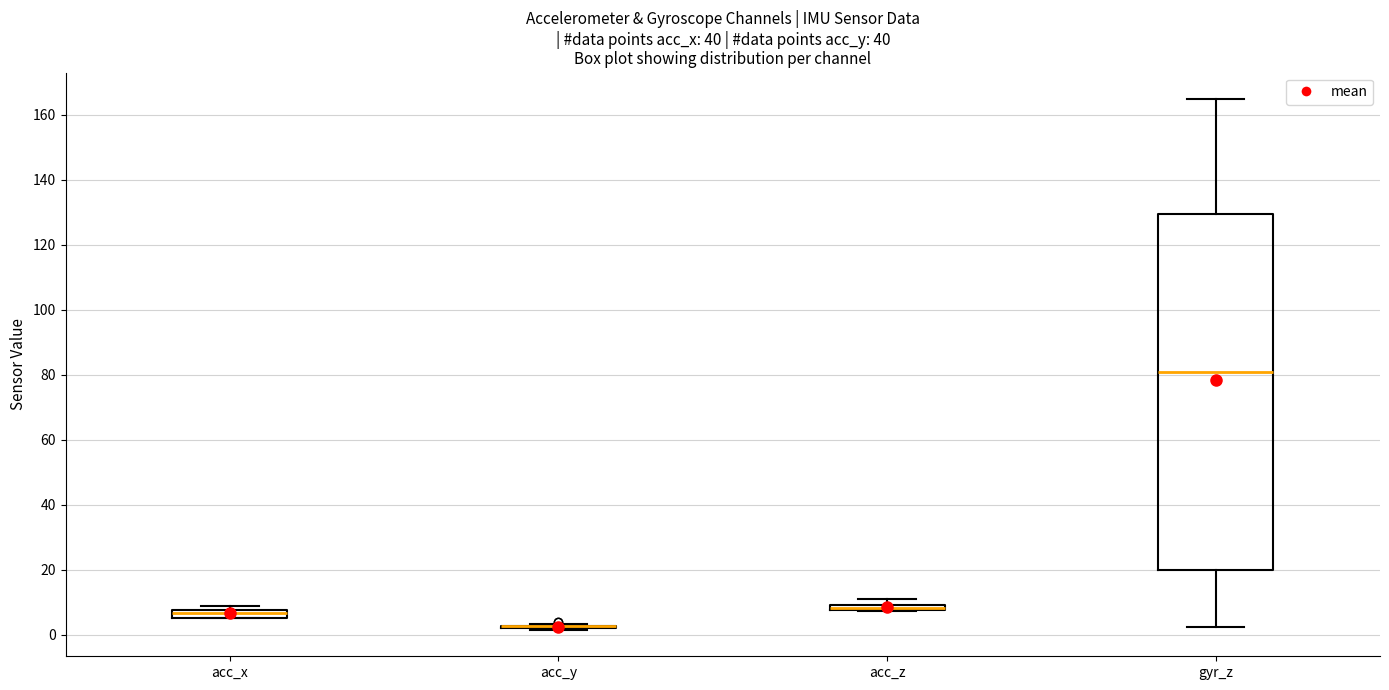

Comparing the boxes themselves (not the whiskers), which one is the tallest?

gyr_z